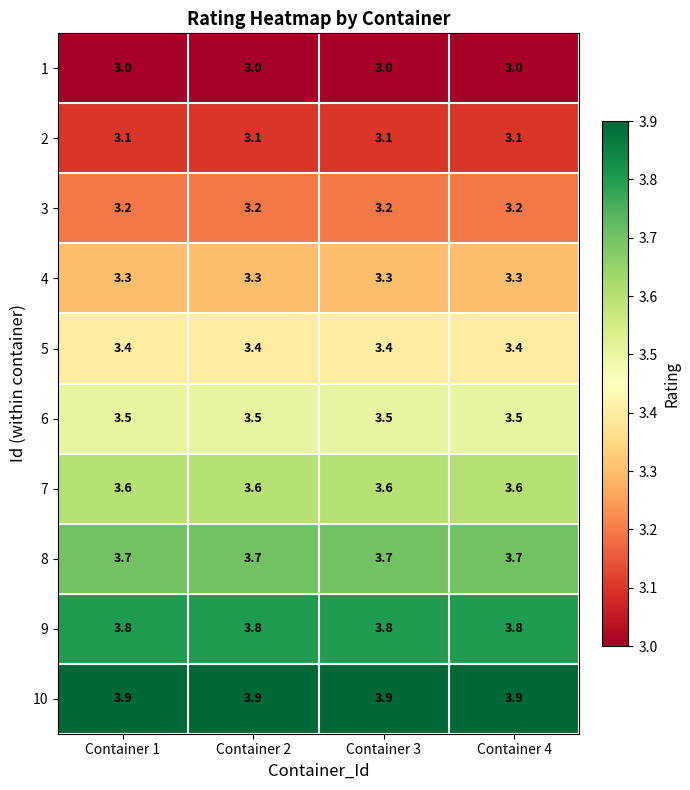

Rank the series at Container 4 from highest to lowest value.

10, 9, 8, 7, 6, 5, 4, 3, 2, 1